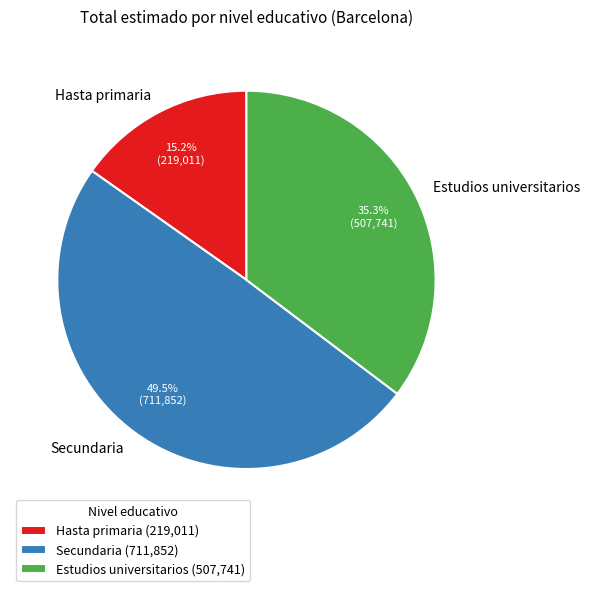

Do Secundaria and Hasta primaria together represent more than half of the pie?

Yes